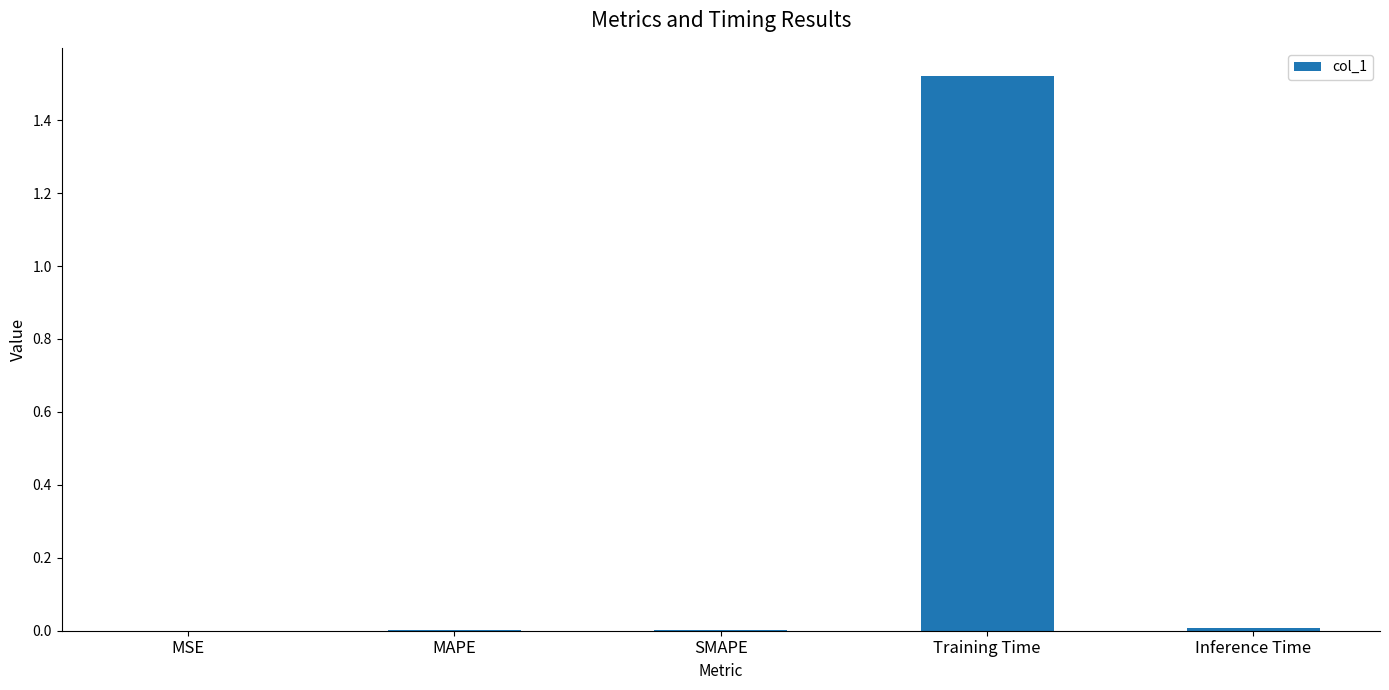

Between SMAPE and Training Time, which is larger?

Training Time